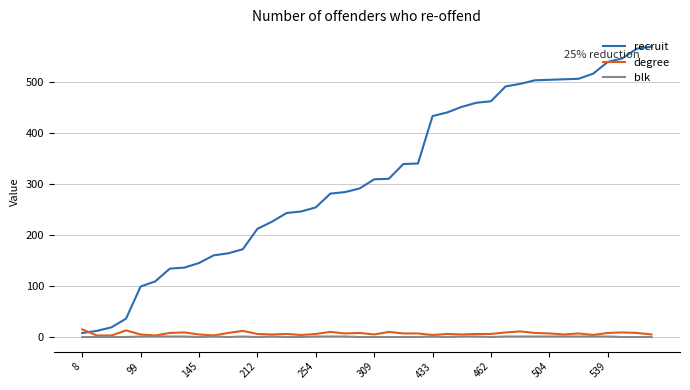

Which series has the largest total across all categories?

recruit